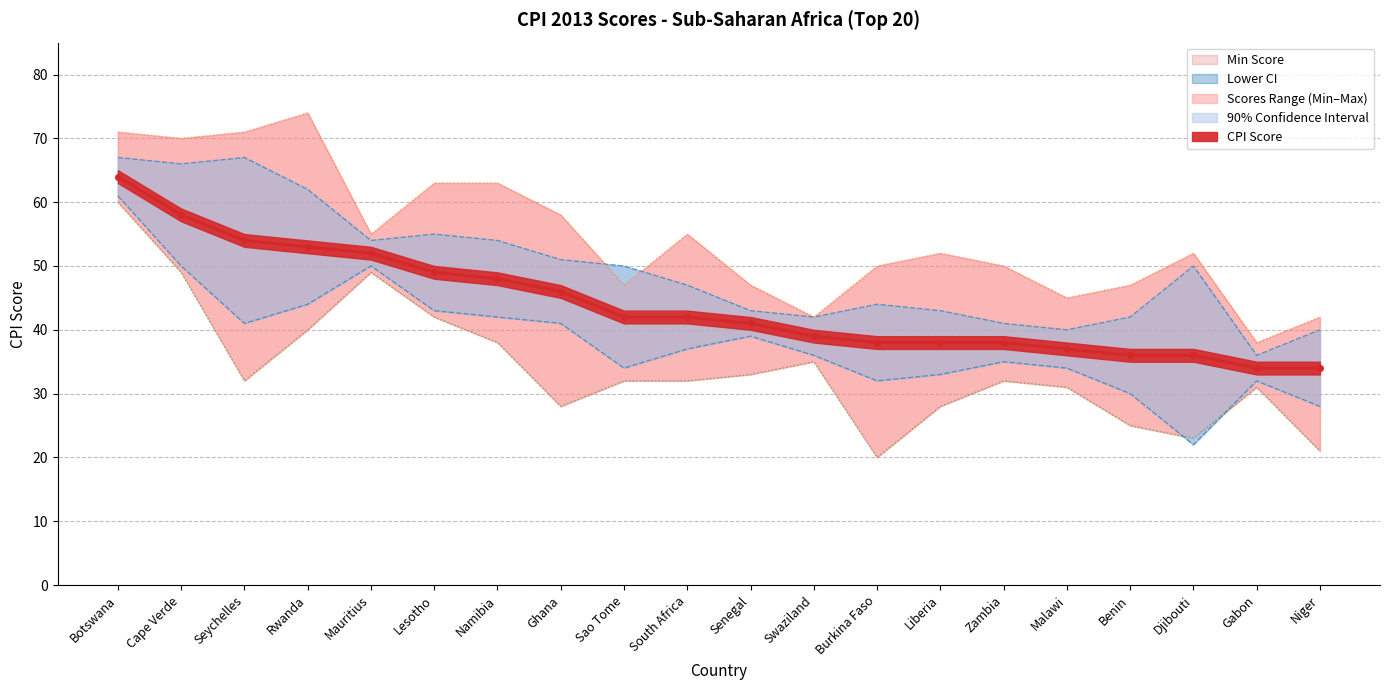

At which label does Max Score reach its peak?

Rwanda